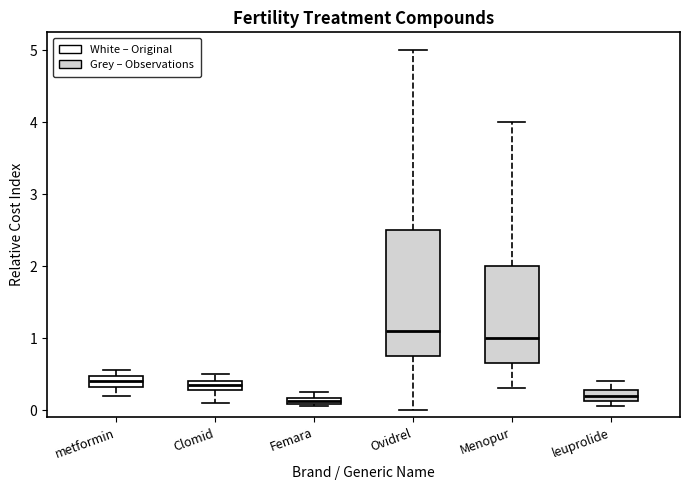

Comparing the boxes themselves (not the whiskers), which one is the tallest?

Ovidrel